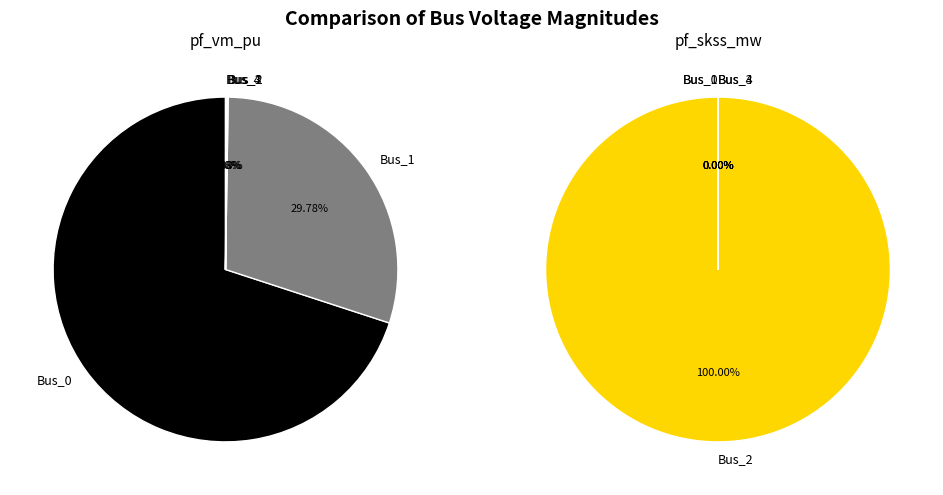

What is the total percentage of Bus_0 and Bus_3?

70.1%